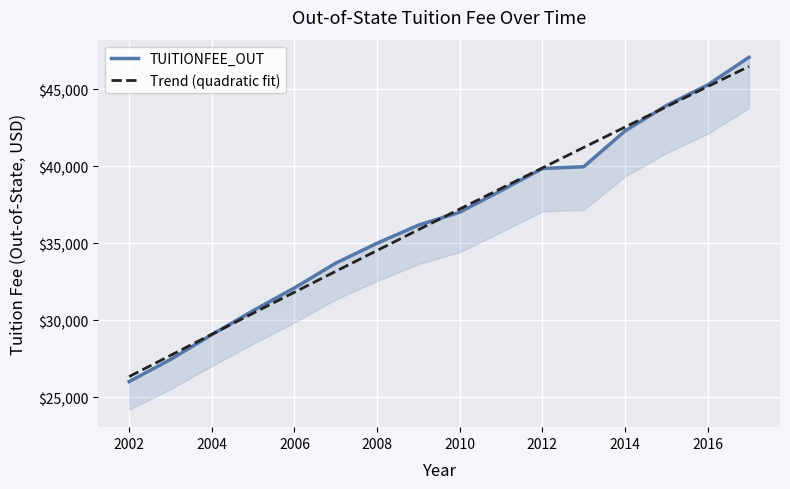

Which has a higher value, 2002 or 2004?

2004